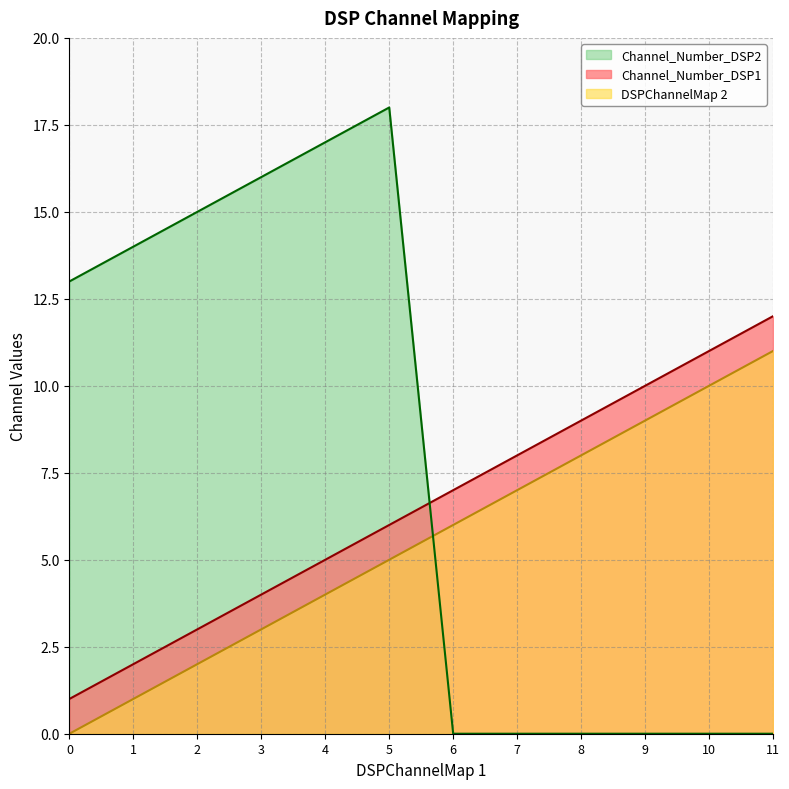

Reading left to right, list all the values displayed in this chart.

Channel_Number_DSP1: 0=1	1=2	2=3	3=4	4=5	5=6	6=7	7=8	8=9	9=10	10=11	11=12
DSPChannelMap 2: 0=0	1=1	2=2	3=3	4=4	5=5	6=6	7=7	8=8	9=9	10=10	11=11
Channel_Number_DSP2: 0=13	1=14	2=15	3=16	4=17	5=18	6=0	7=0	8=0	9=0	10=0	11=0